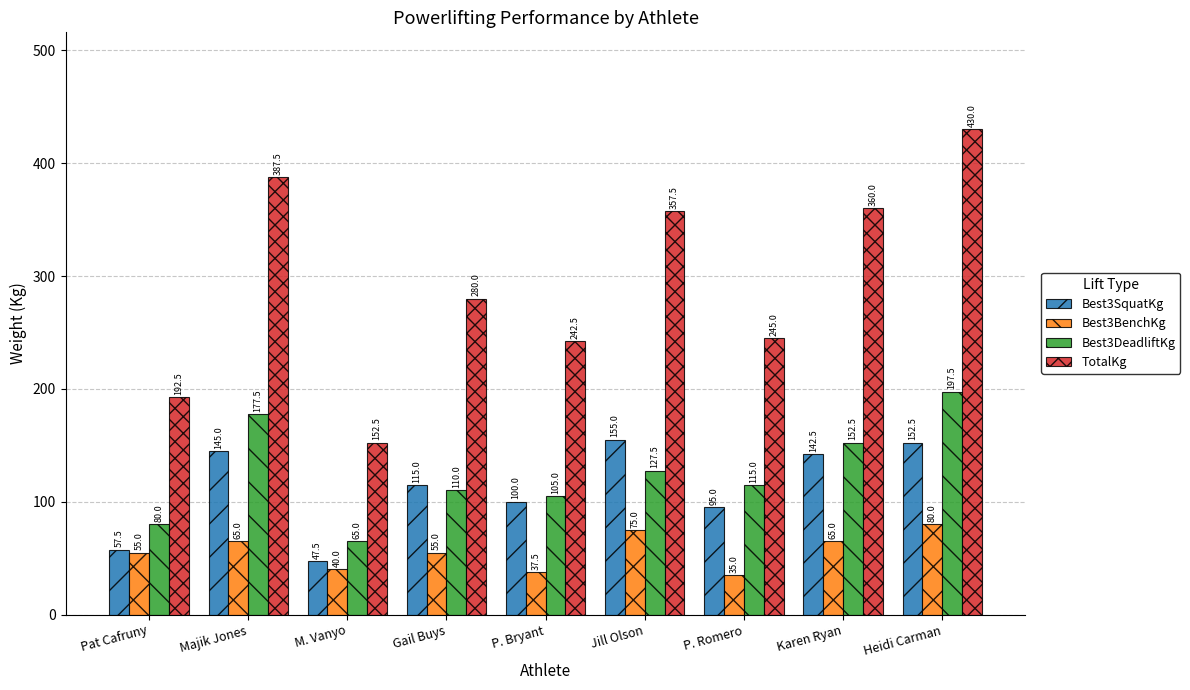

List the series in order of their peak value, lowest first.

Best3BenchKg, Best3SquatKg, Best3DeadliftKg, TotalKg